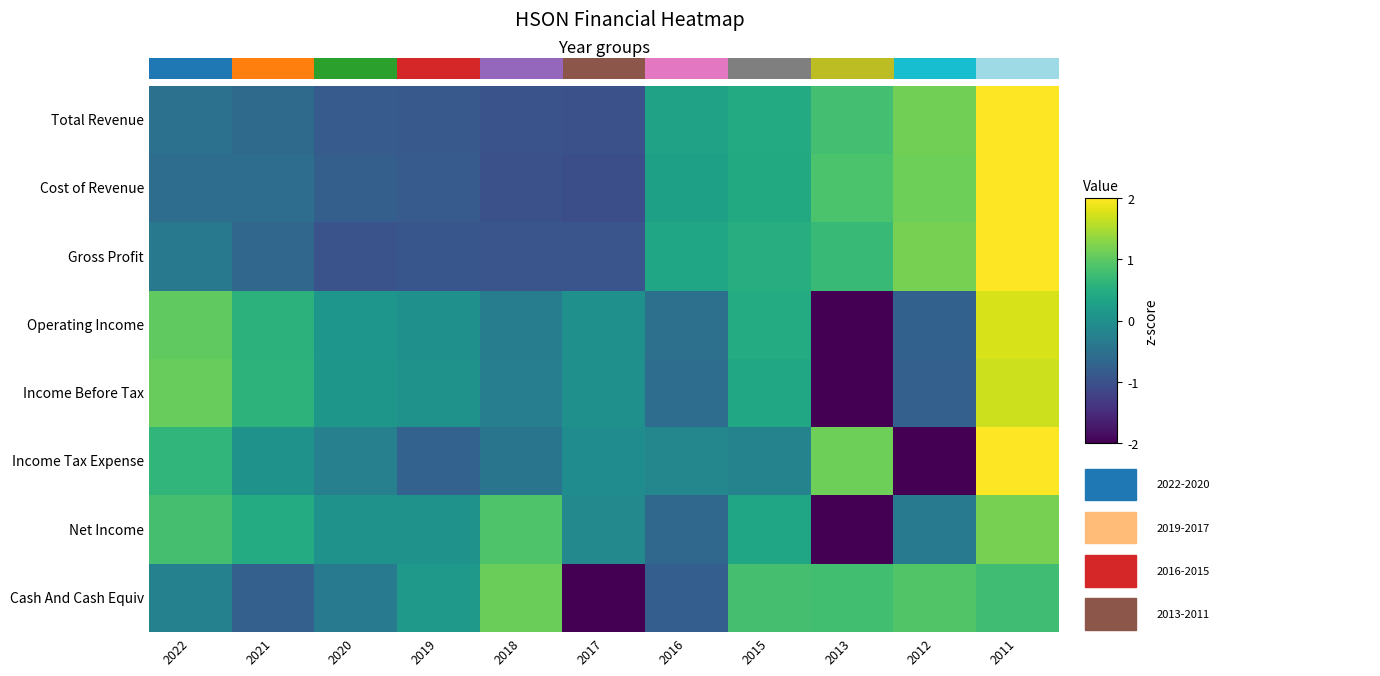

Which series has the widest spread of values?

Income Tax Expense